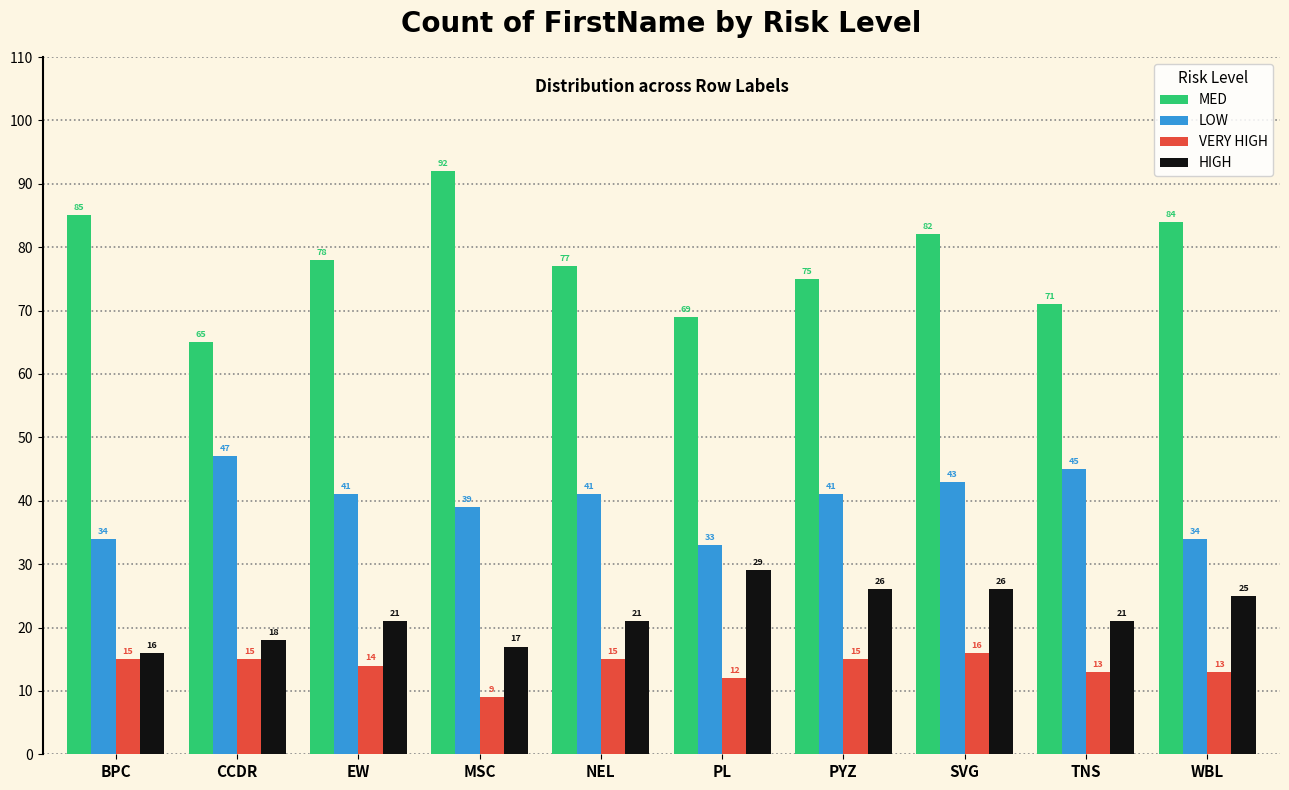

Which label corresponds to the largest value in the chart?

MSC